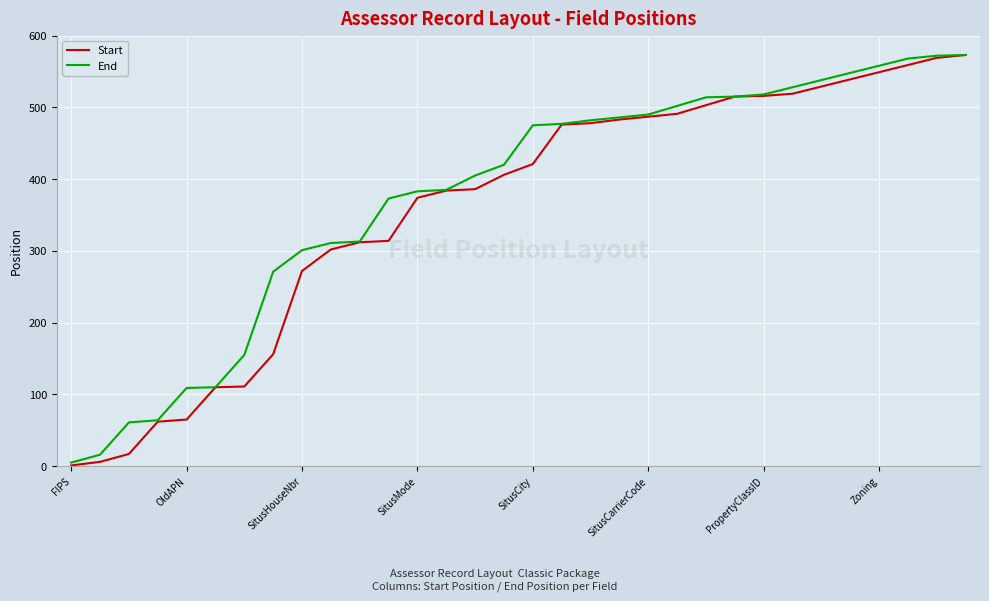

What is the maximum value for Start?

573